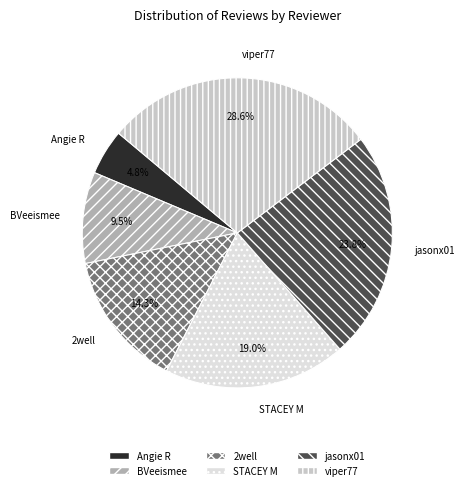

To the nearest percent, what is the difference between the largest and smallest slice percentages?

24%